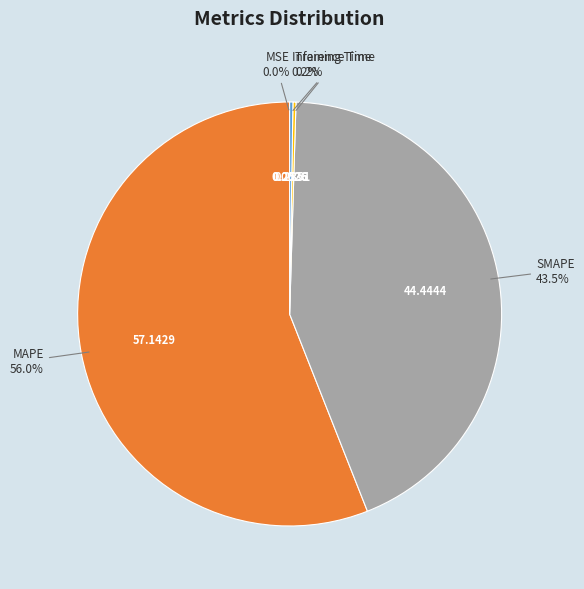

Which category accounts for the majority?

MAPE